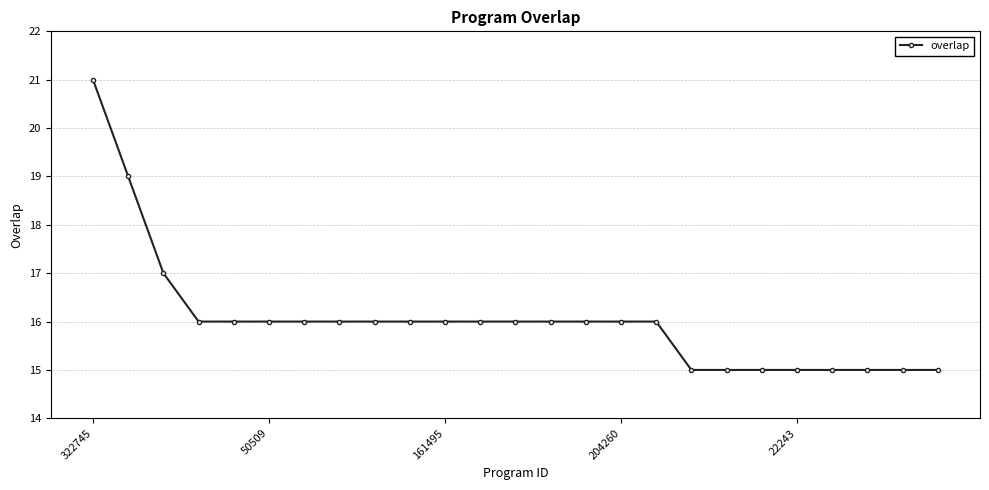

What is the difference between the second highest and minimum values?

4